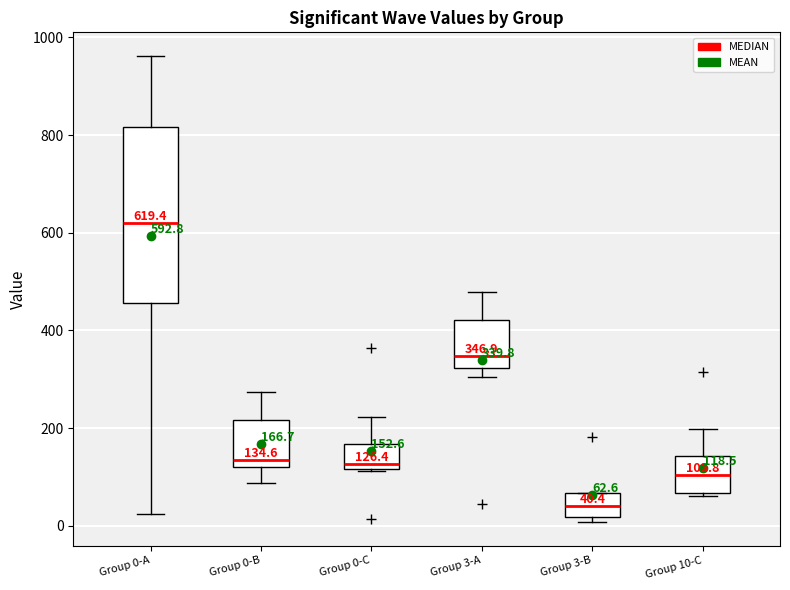

Which box's median line is the lowest?

Group 3-B